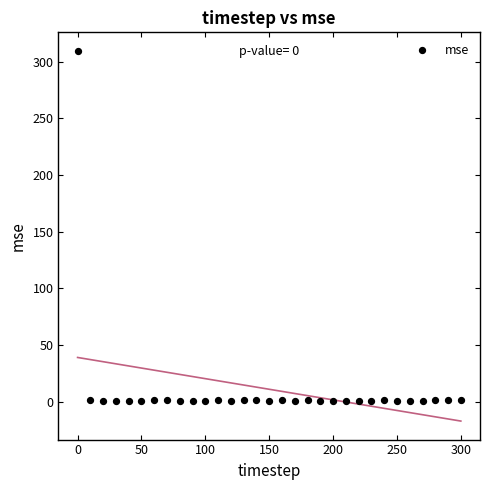

What is the range of Y values (max minus min)?

309.0